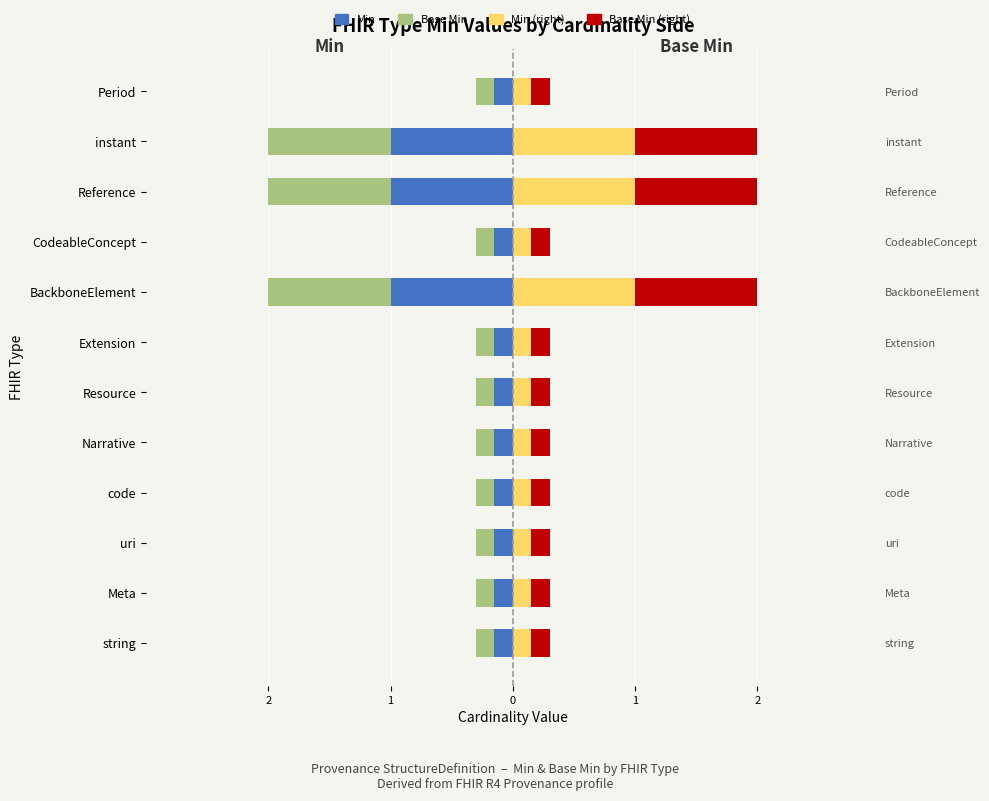

Which series has the widest spread of values?

Min